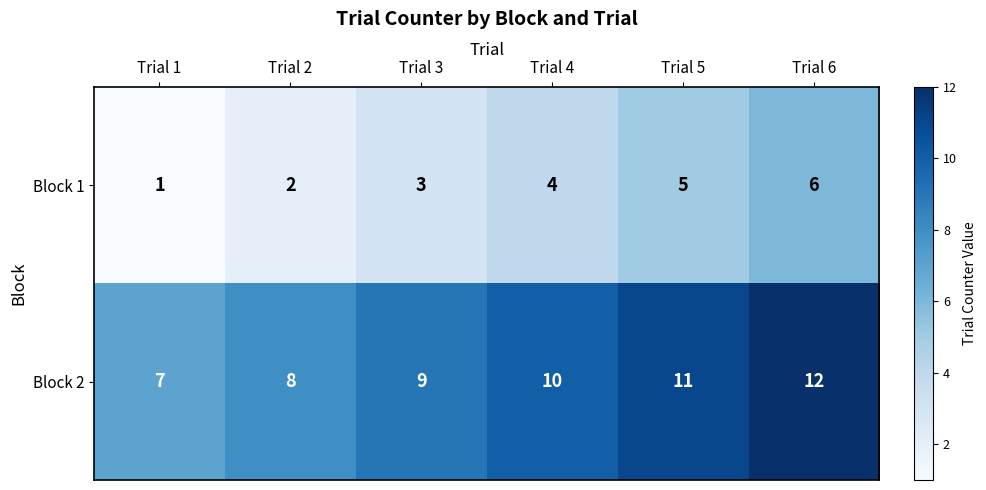

Reading left to right, list all the values displayed in this chart.

Block 1: 1	2	3	4	5	6
Block 2: 7	8	9	10	11	12